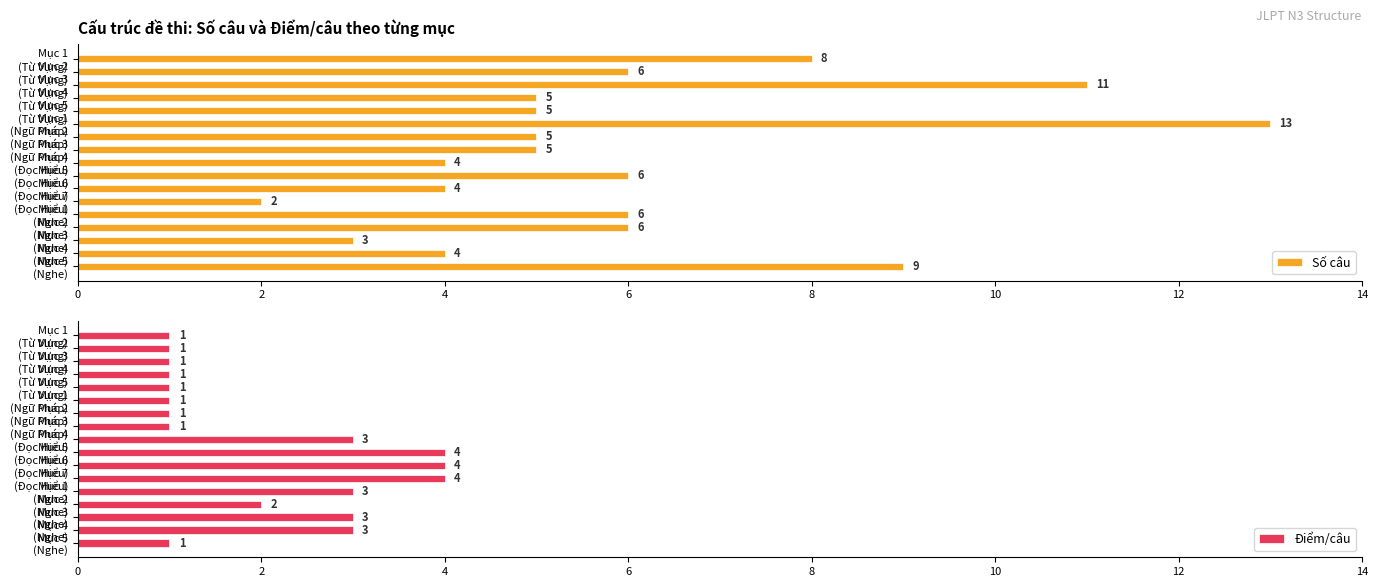

Which series has the largest total across all categories?

Số câu